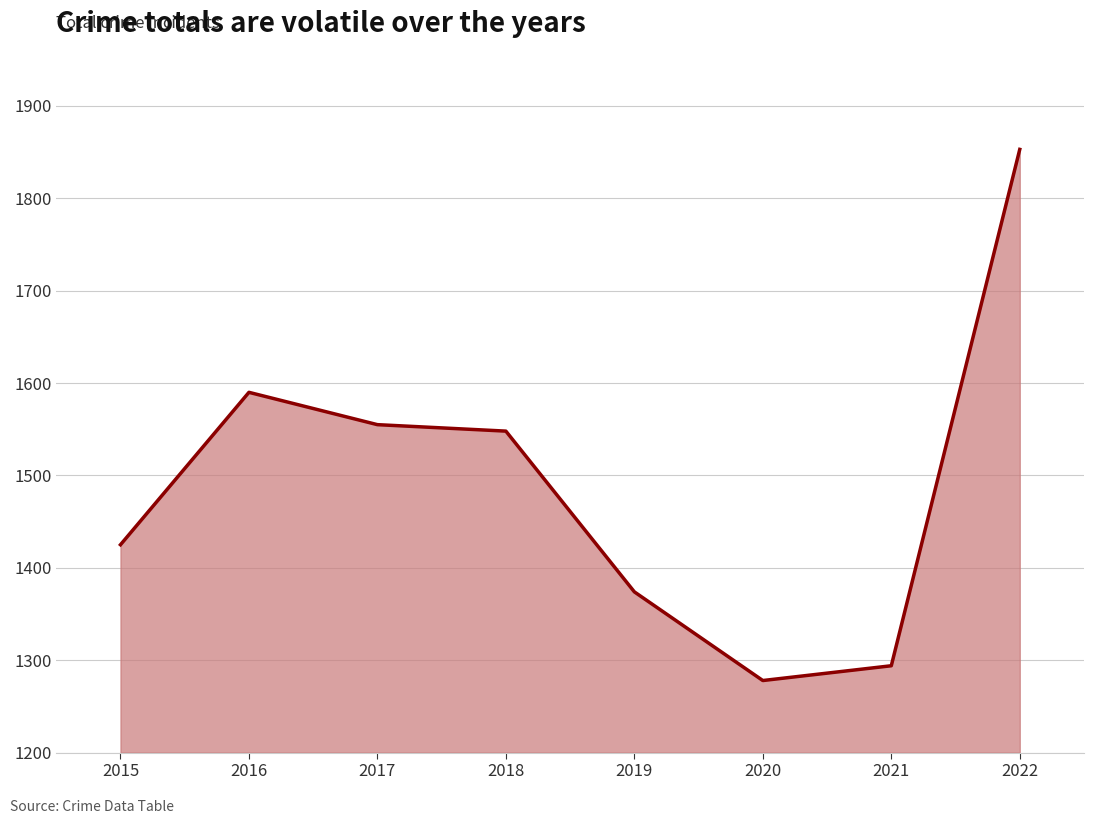

How many series are shown in this chart?

1